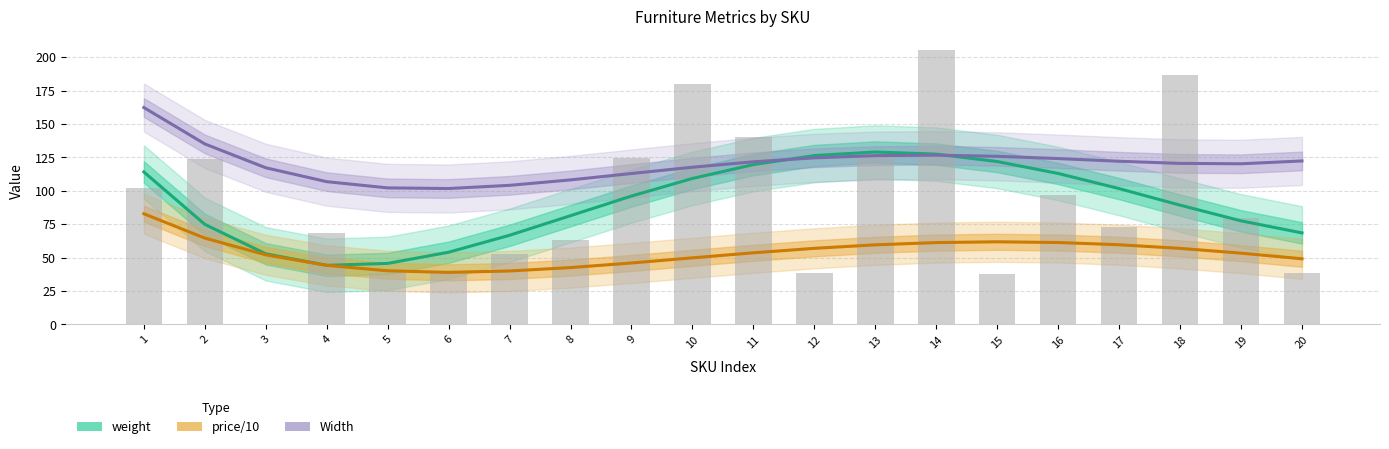

Is the value of weight at 15 greater than the value of Width at 15?

No